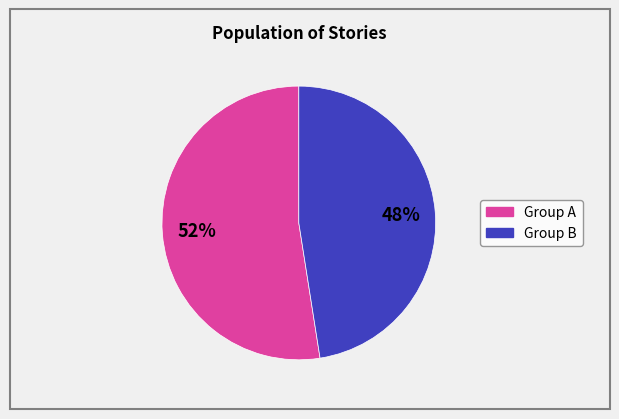

To the nearest percent, what is the average slice percentage?

50%